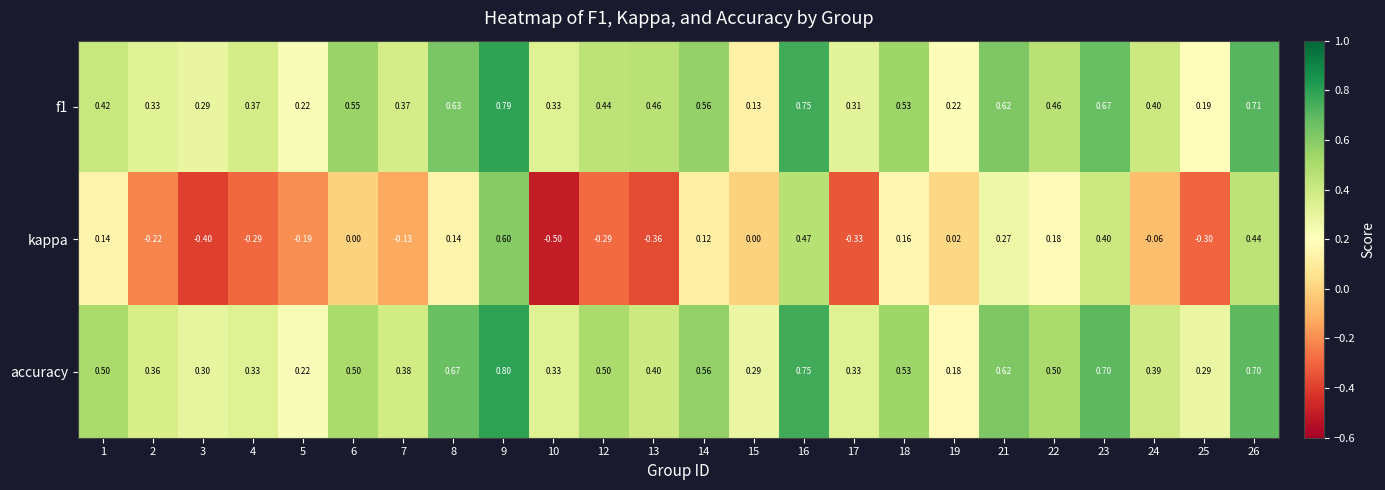

At how many categories does at least one series exceed 0?

24